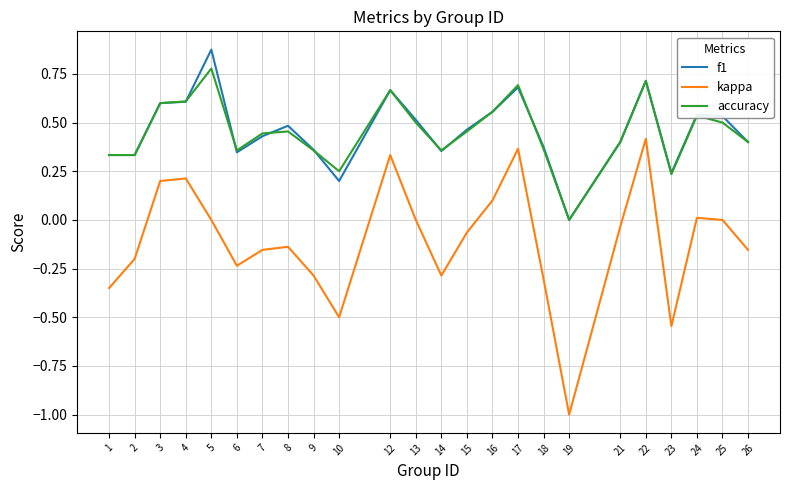

True or false: kappa and accuracy intersect in this chart.

False